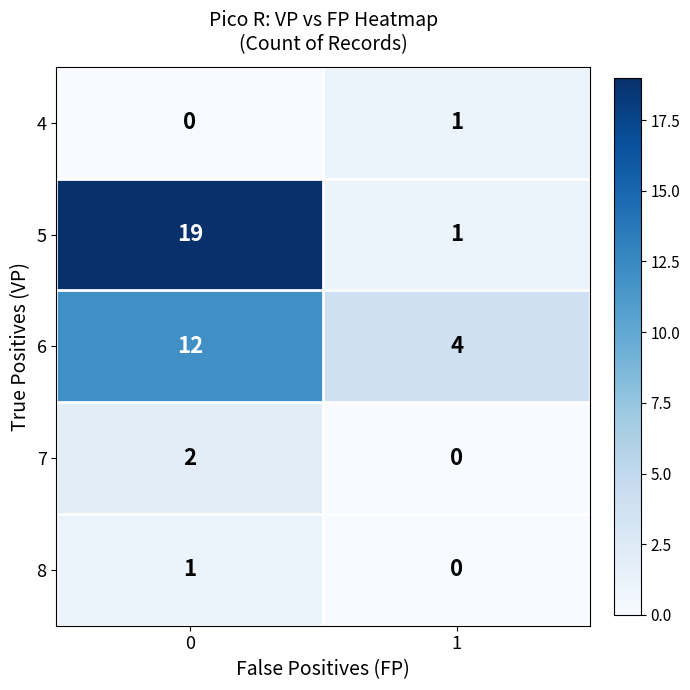

Reading left to right, extract all data points from this chart.

4: 0	1
5: 19	1
6: 12	4
7: 2	0
8: 1	0